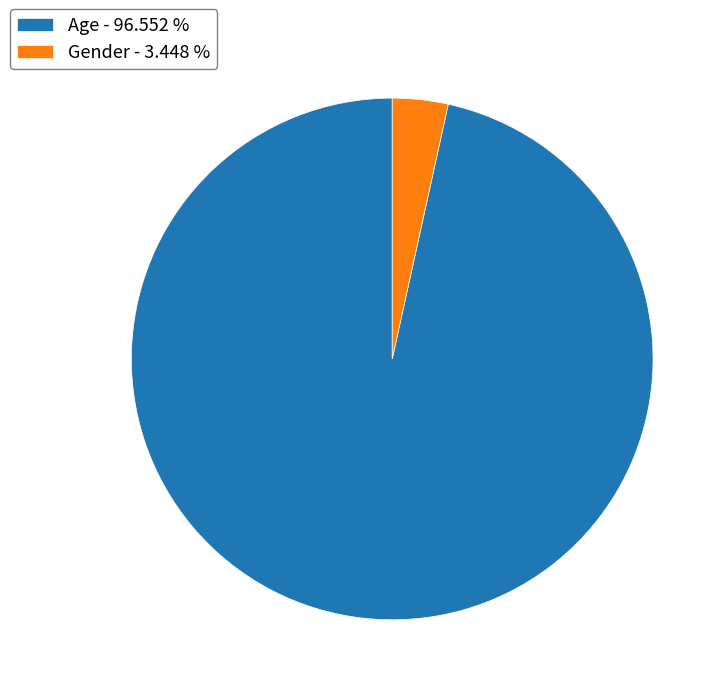

The Age slice represents 97% of the pie. True or false?

True